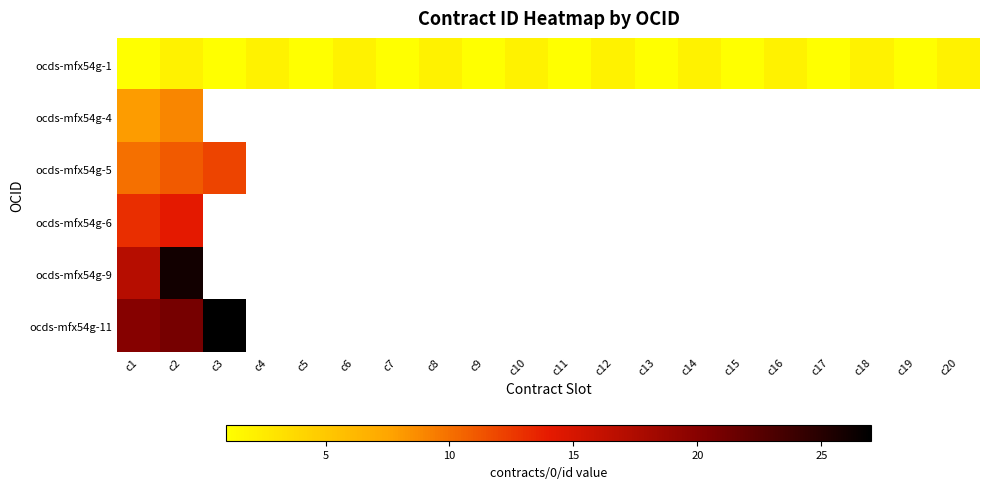

Which series has the largest range (max minus min)?

ocds-mfx54g-9